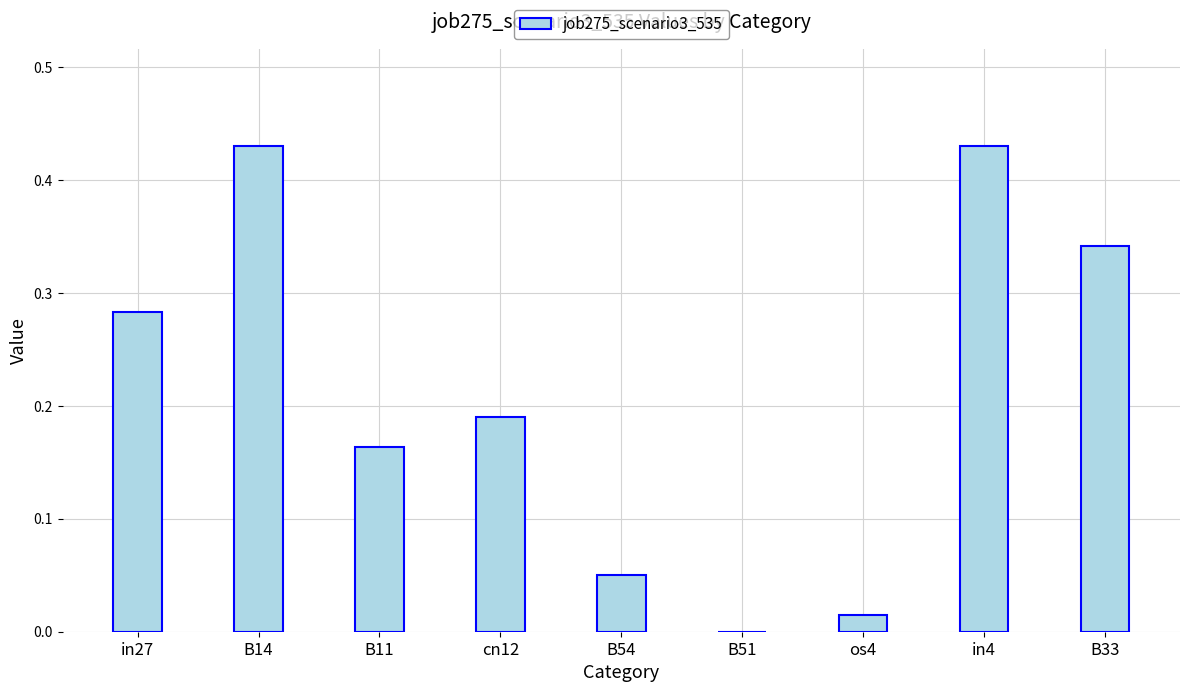

True or false: the data shows 0.0 at os4.

True